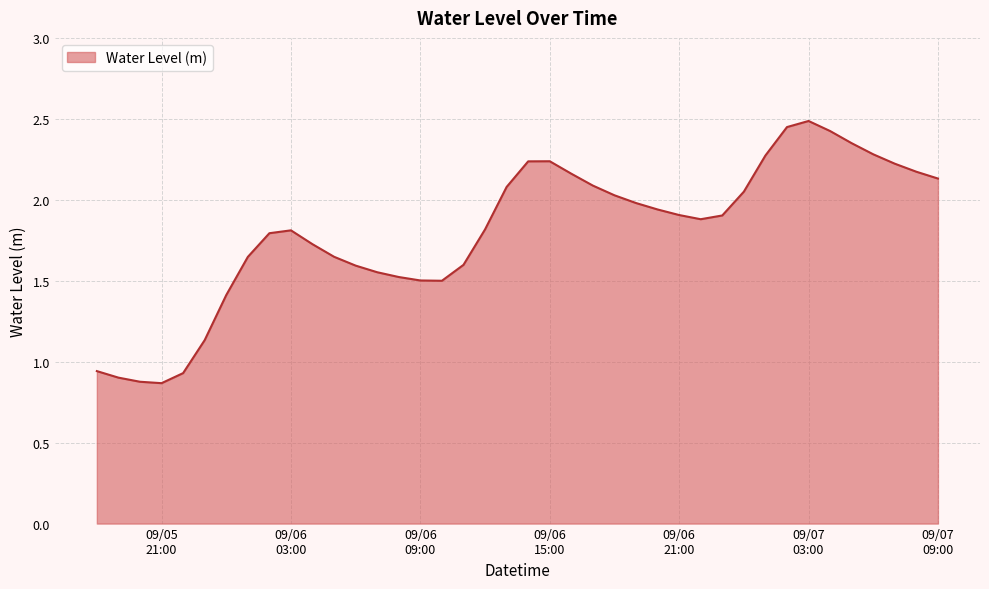

What is the greatest value displayed?

2.5